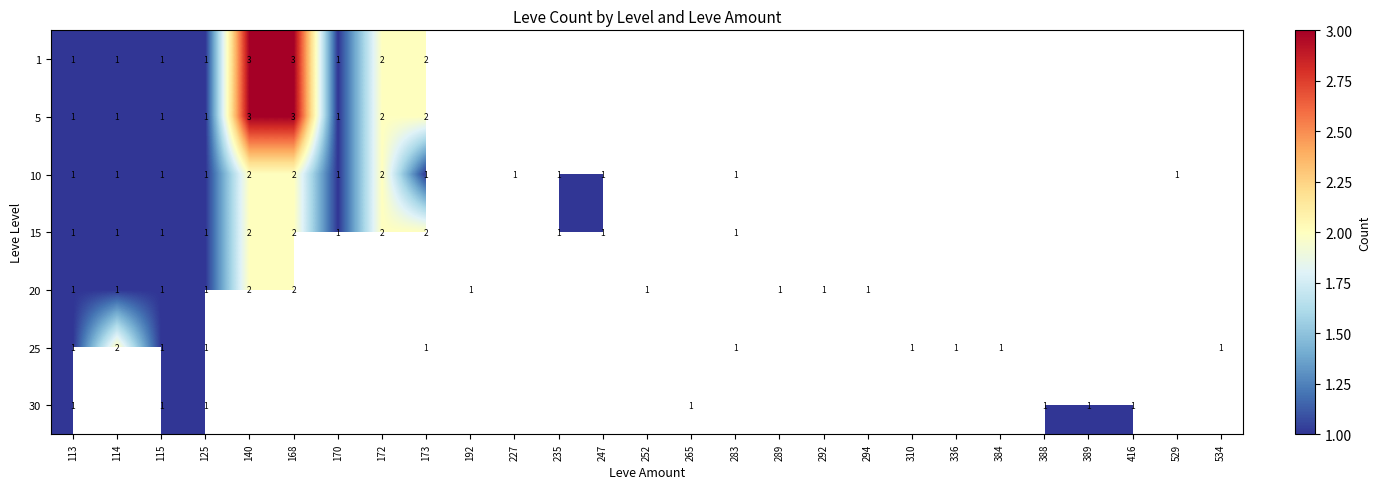

The 15 series shows 0 at 235. True or false?

False